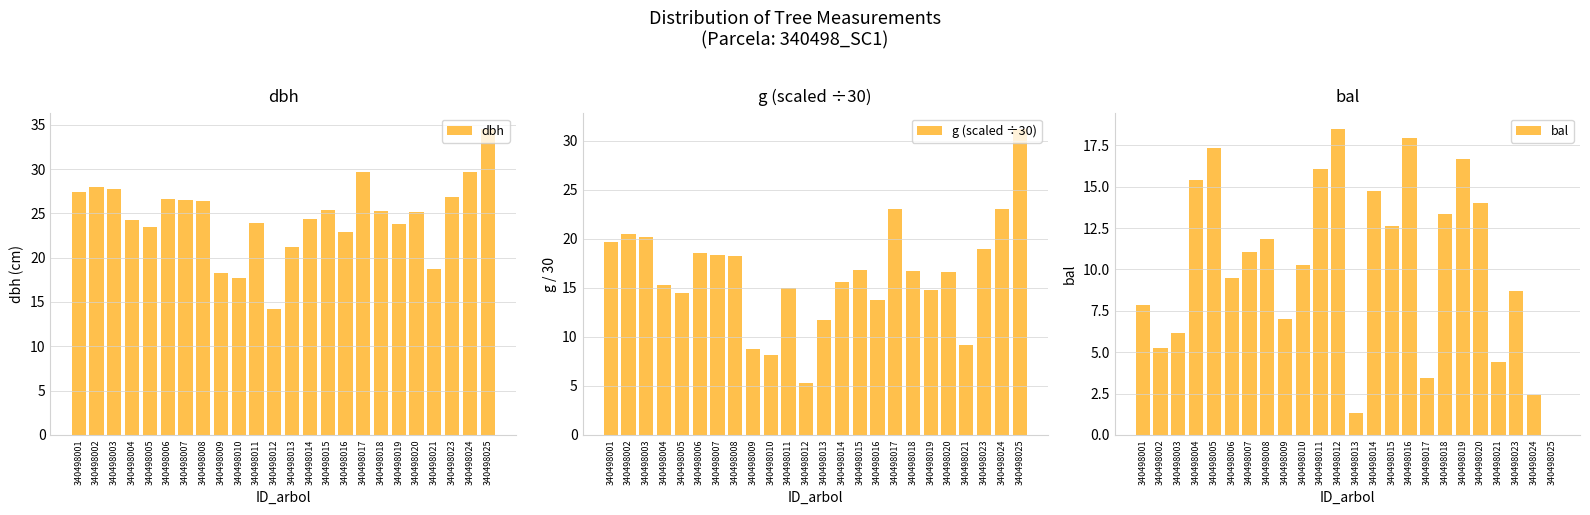

What is the greatest value displayed?

34.5